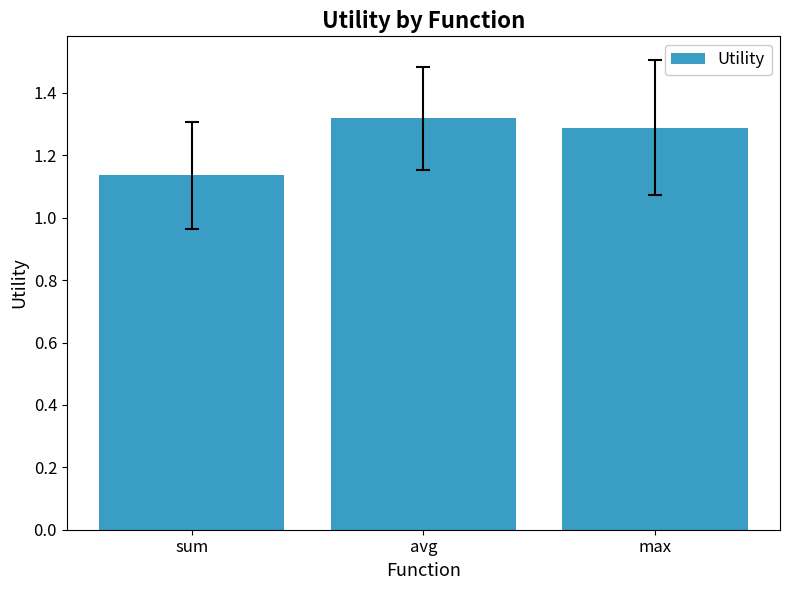

What is the average value?

1.2